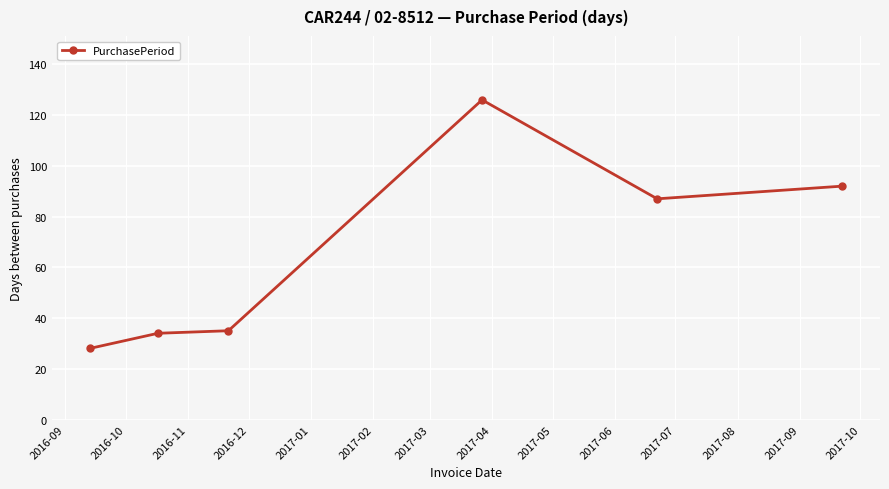

Reading right to left, extract all data points from this chart.

92	87	126	35	34	28